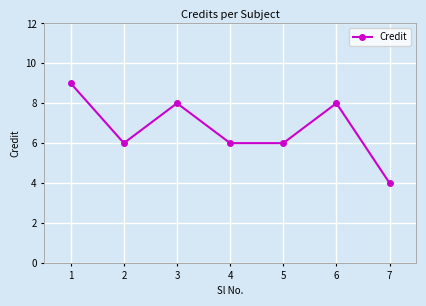

What is the value of the 7th point from the left?

4